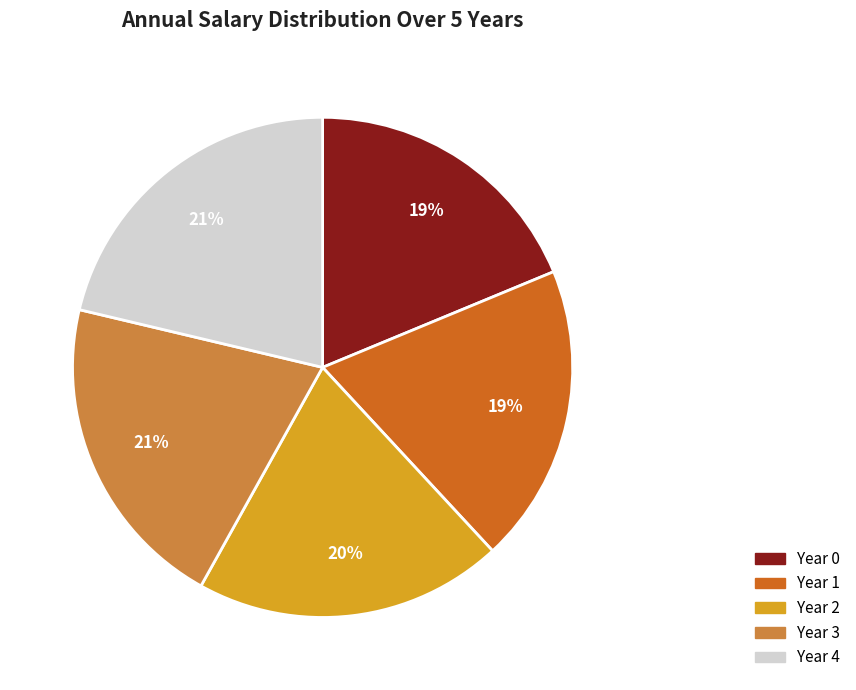

What is the ratio of the value at Year 4 to the value at Year 1?

1.1